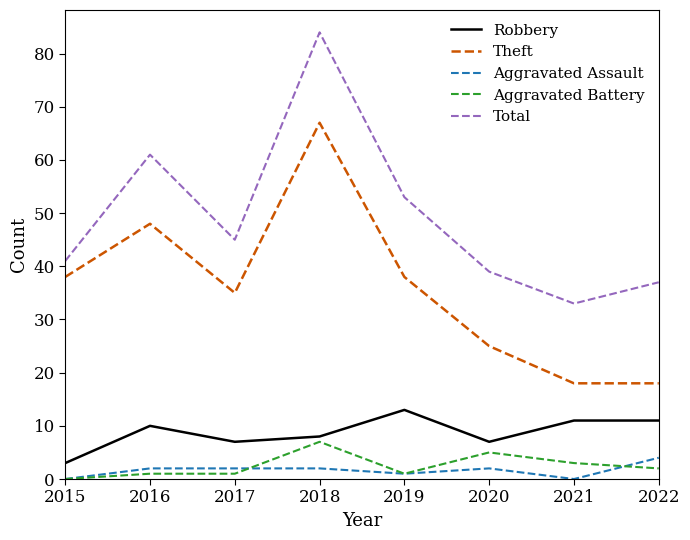

Between 2015 and 2020, which series saw the biggest shift?

Theft